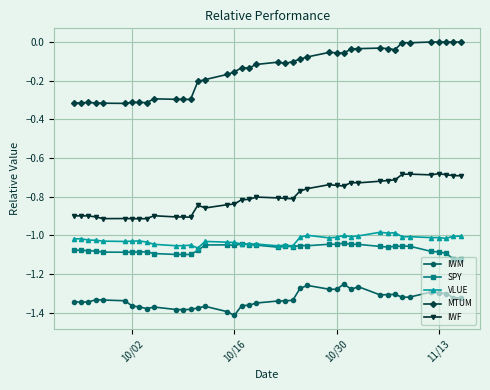

Which series has the largest range (max minus min)?

MTUM